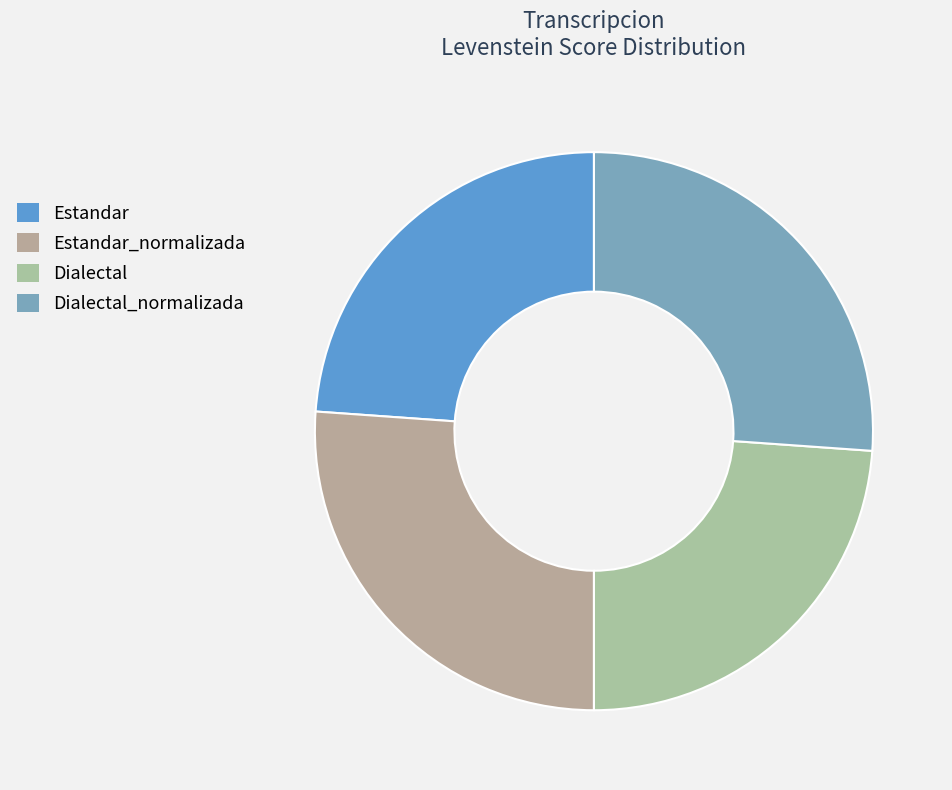

What is the change in value from Estandar_normalizada to Dialectal?

-5.1